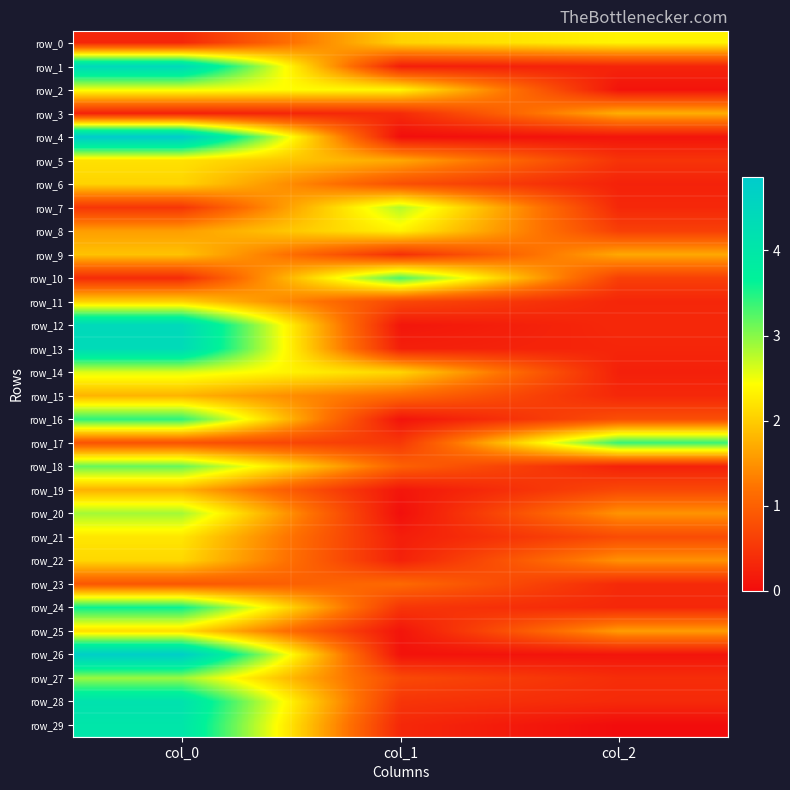

What is the difference between the maximum and minimum values in the row_25 series?

2.0